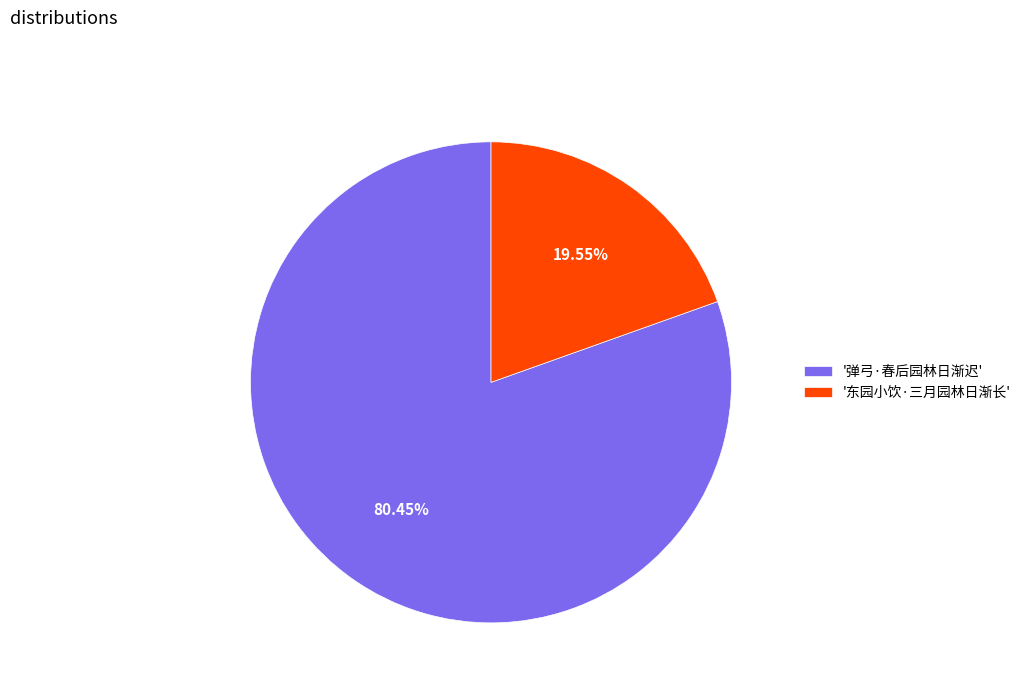

Which slice represents more than half of the pie?

'弹弓·春后园林日渐迟'